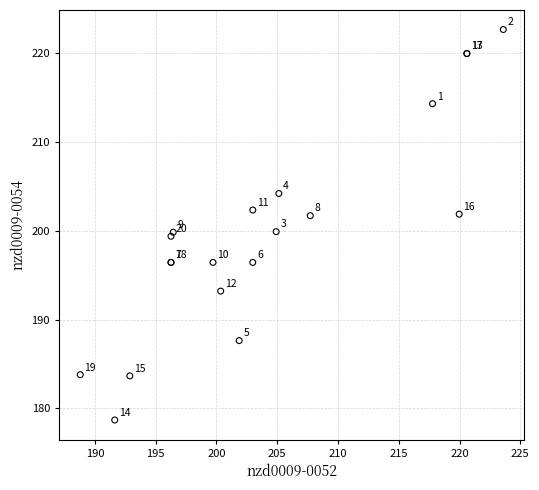

What Y value in the scatter plot is closest to 200?

199.9